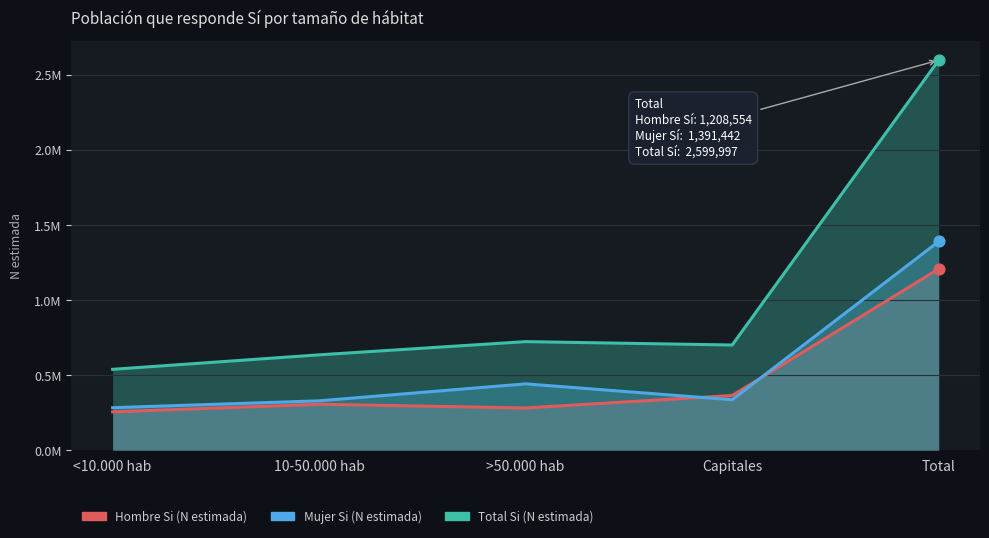

Which series has the largest total across all categories?

Total Si (N estimada)